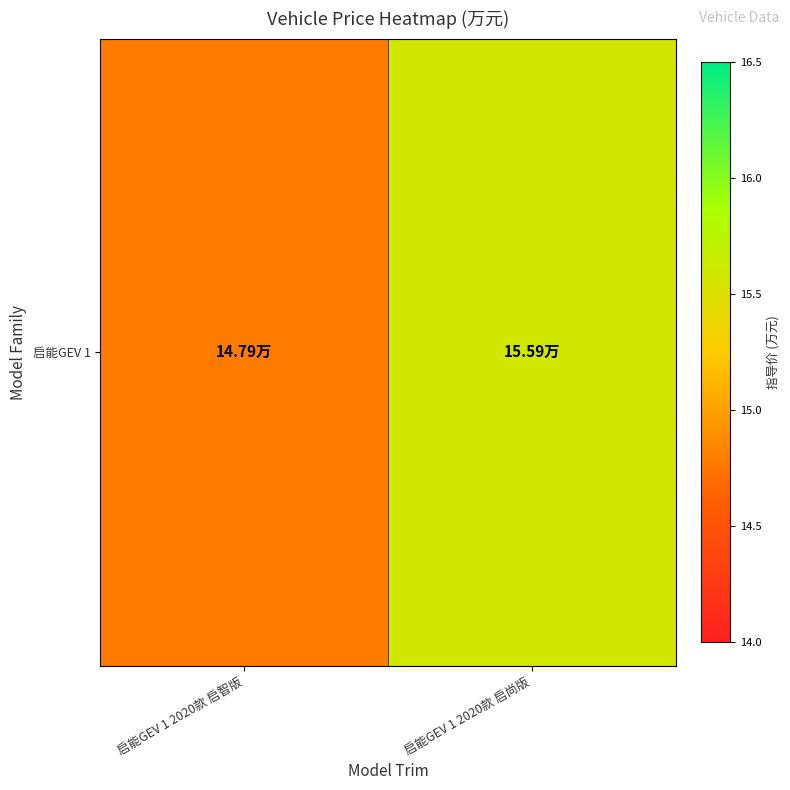

What is the minimum value shown in the chart?

14.8